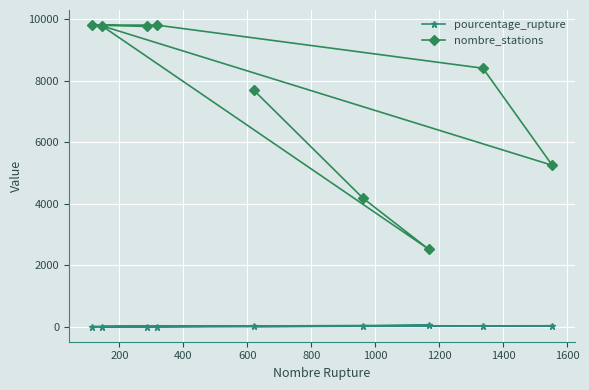

Which series has the largest total across all categories?

nombre_stations